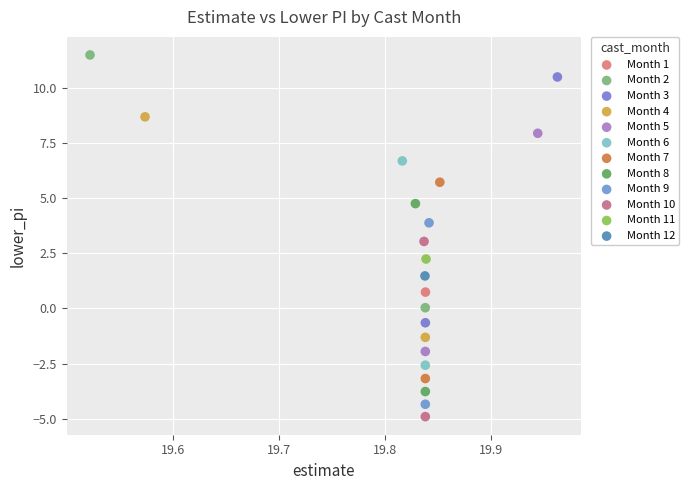

What are all the series names shown in the legend?

Month 1, Month 2, Month 3, Month 4, Month 5, Month 6, Month 7, Month 8, Month 9, Month 10, Month 11, Month 12